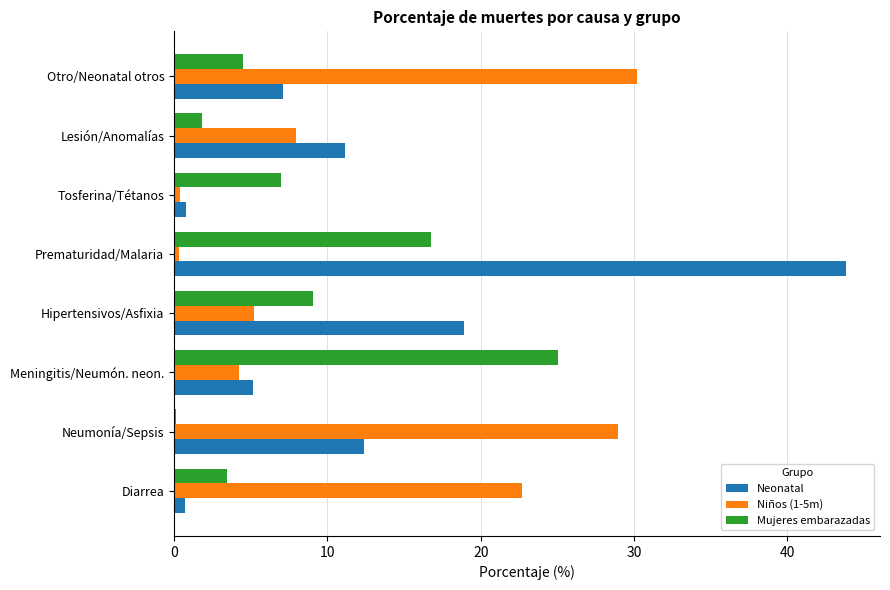

Between Meningitis/Neumón. neon. and Otro/Neonatal otros, which series saw the biggest shift?

Niños (1-5m)